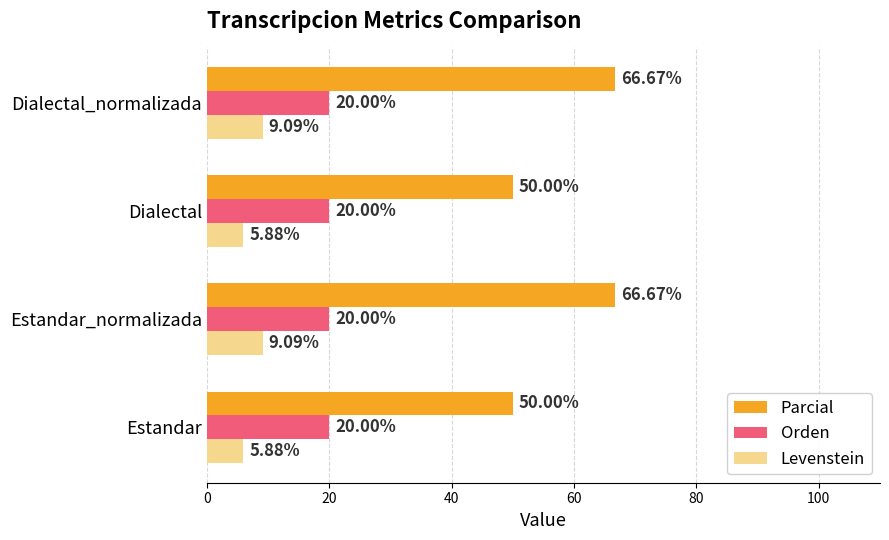

What is the difference between the highest and lowest values at Estandar_normalizada?

57.6